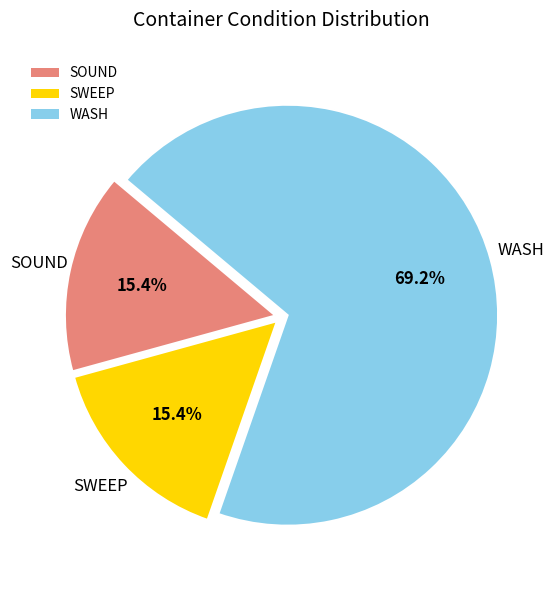

Is there a majority slice in this chart?

Yes